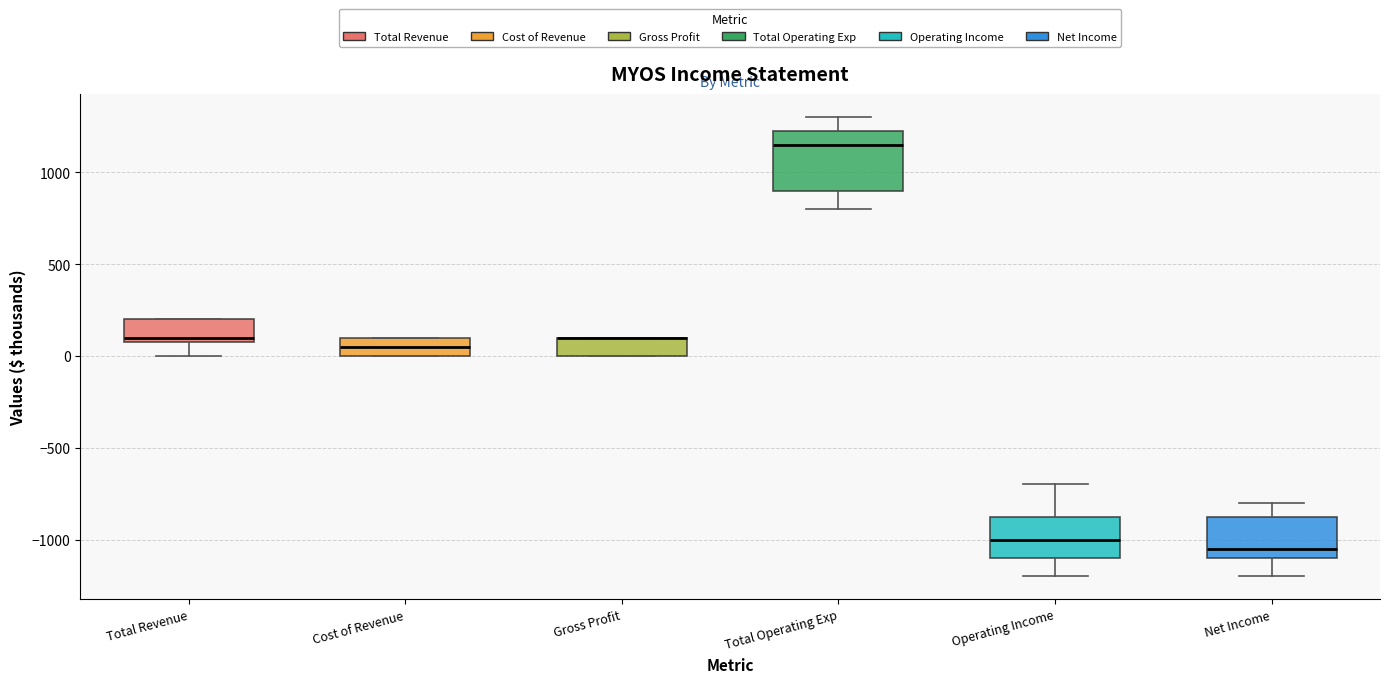

Reading left to right, transcribe this box plot: for each box, give where its median line is, the range the box spans, and where its two whiskers end, as read against the y-axis. The values are not printed on the chart, so give them approximately, as read against the axis.

Total Revenue: median 100 (just above the box's lower edge), box 100 to 200, whiskers 0 to 200
Cost of Revenue: median 50, box 0 to 100, whiskers 0 to 100
Gross Profit: median 100 (drawn on the box's upper edge), box 0 to 100, whiskers 0 to 100
Total Operating Exp: median 1150, box 900 to 1250, whiskers 800 to 1300
Operating Income: median -1000, box -1100 to -850, whiskers -1200 to -700
Net Income: median -1050, box -1100 to -850, whiskers -1200 to -800